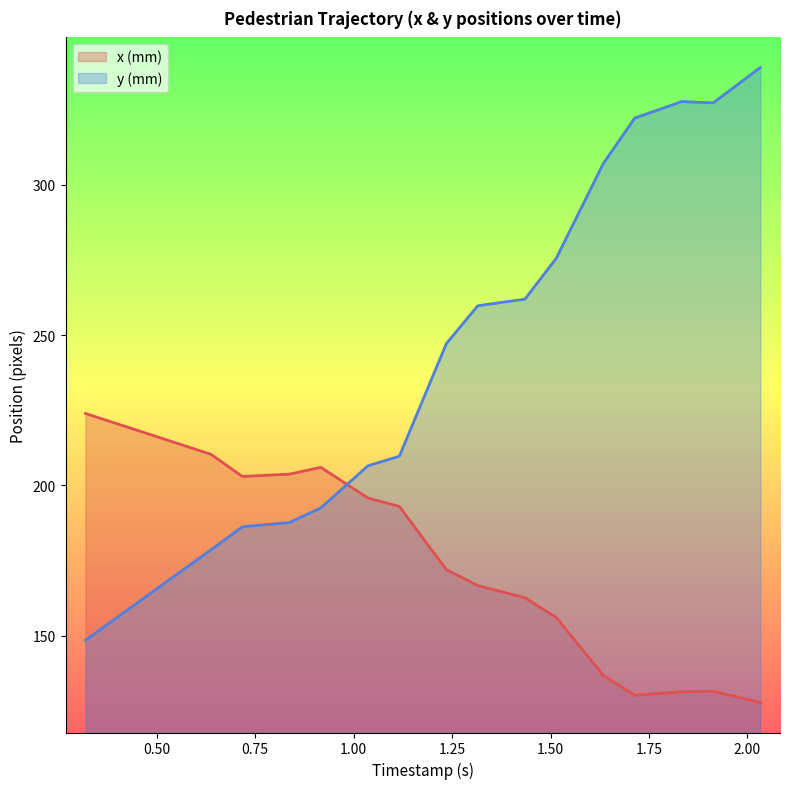

Which series has the widest spread of values?

y (mm)